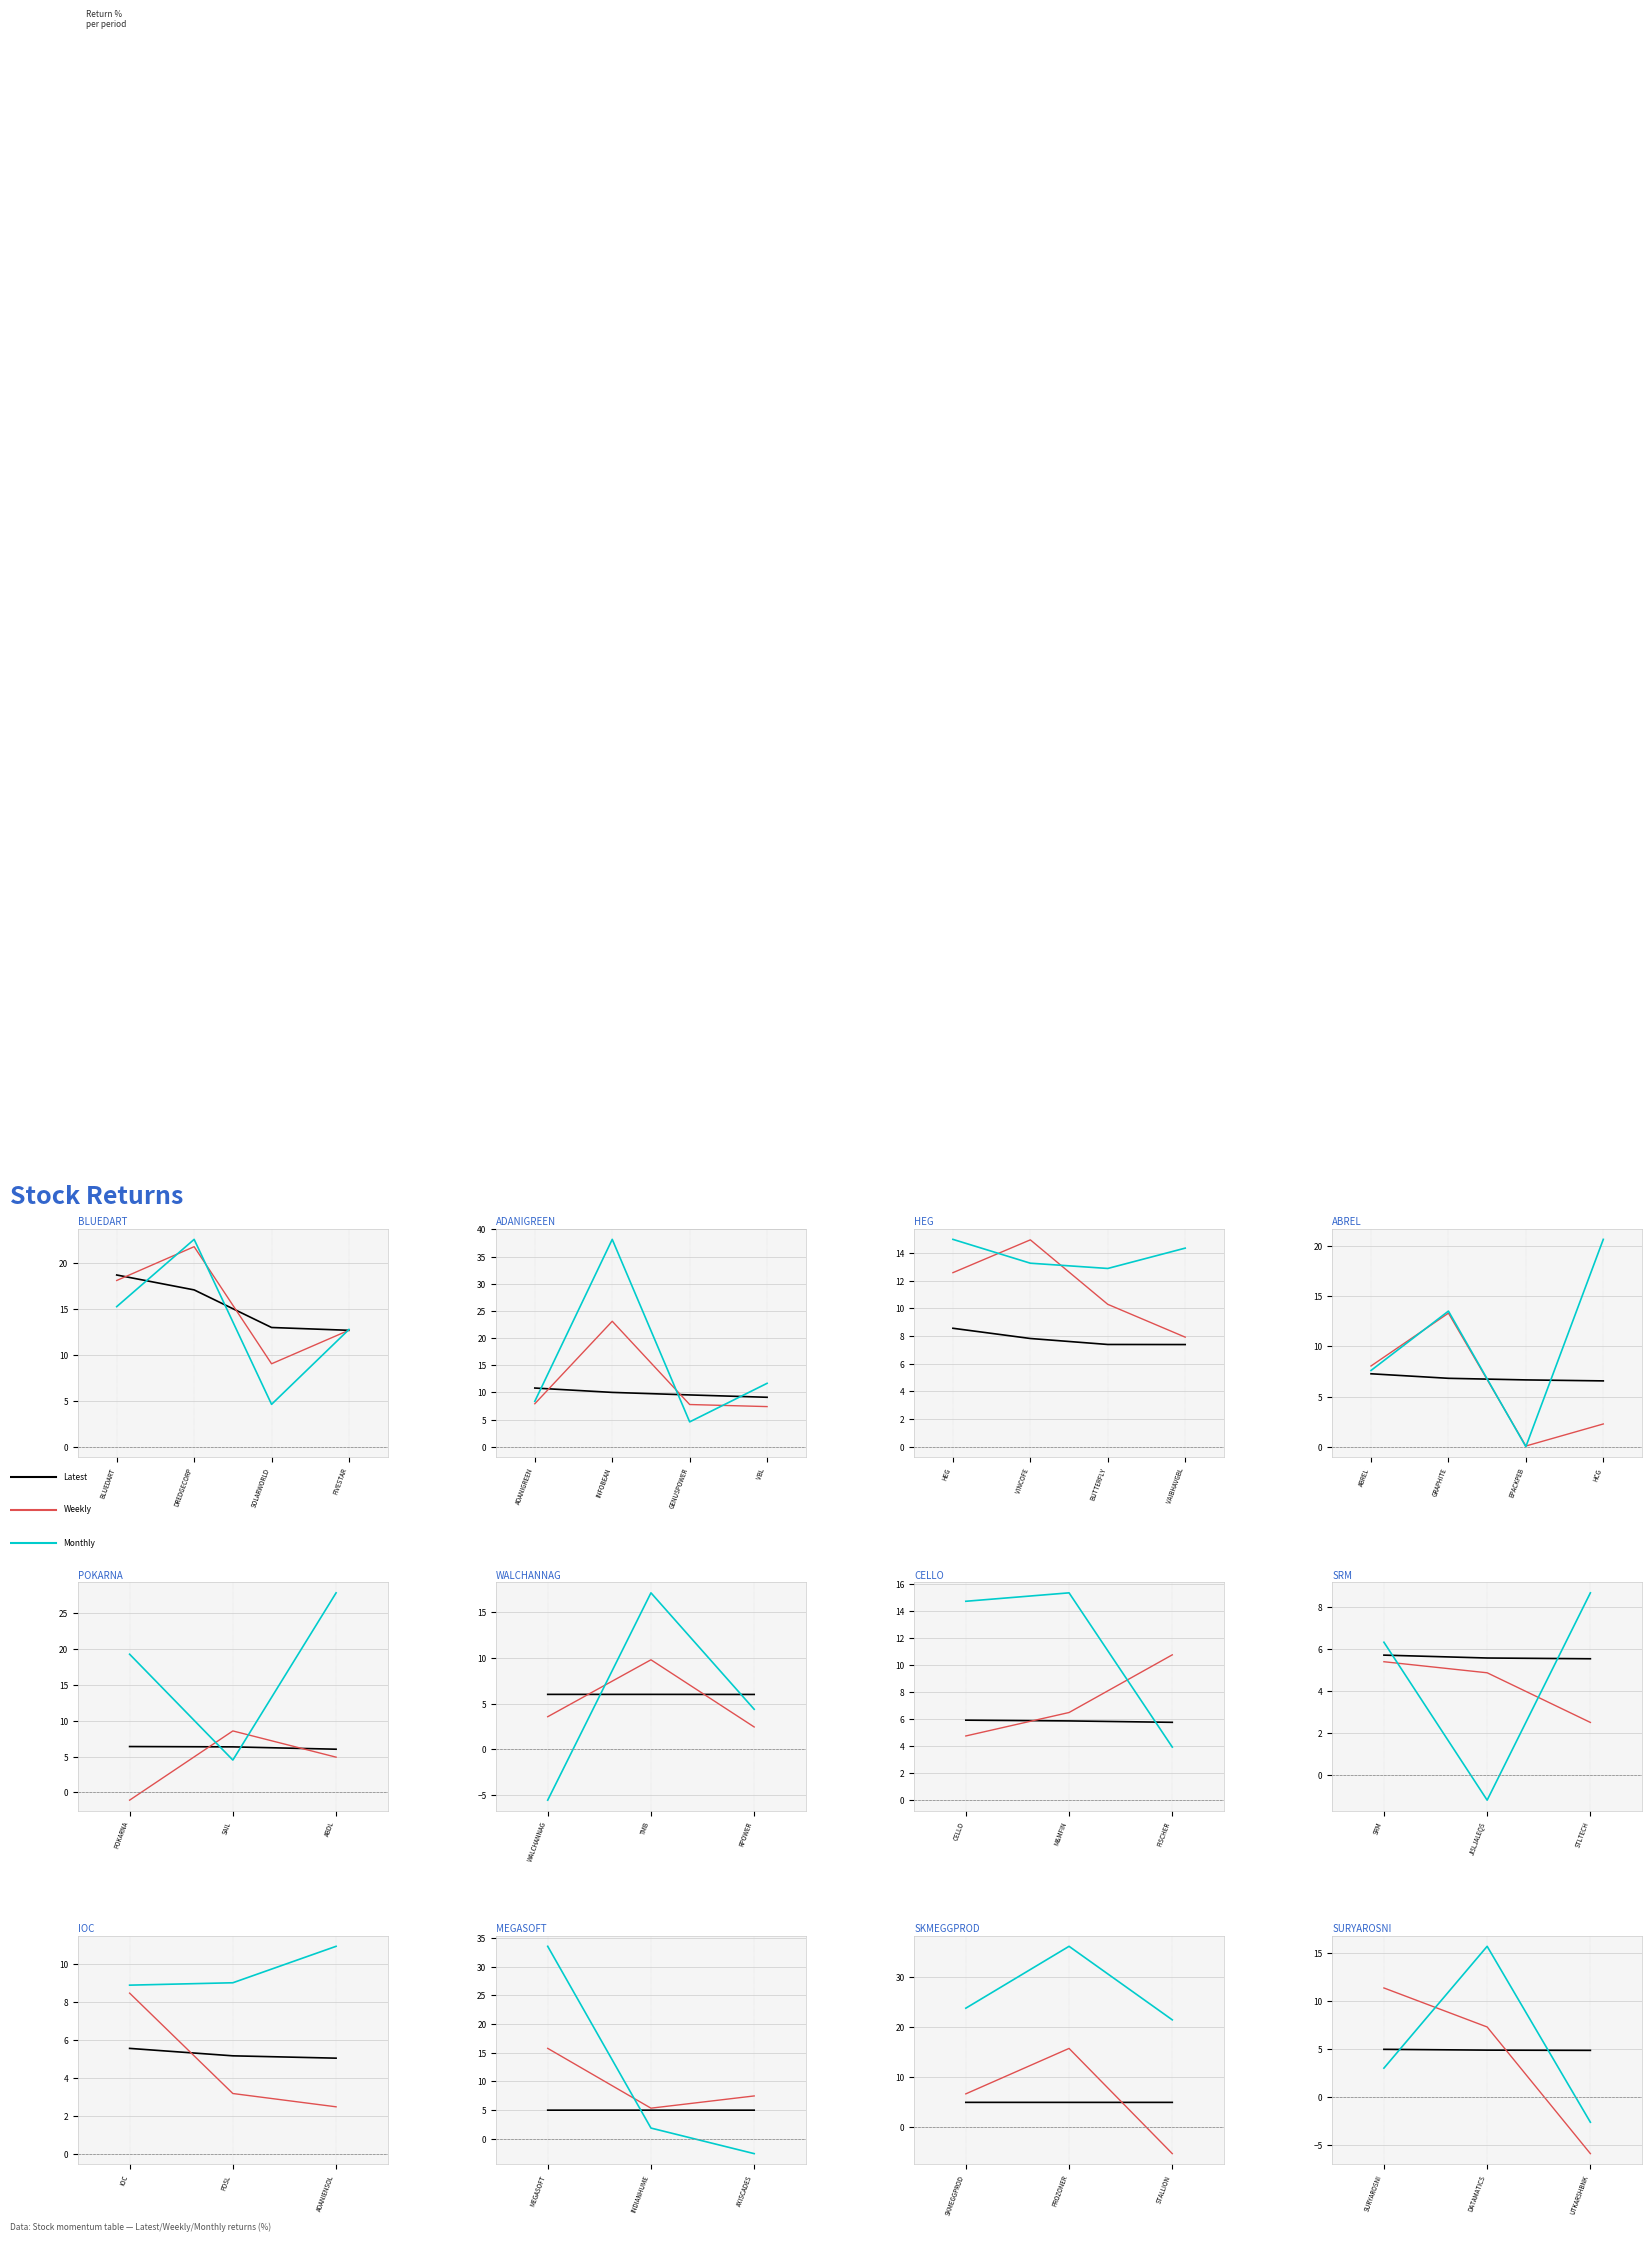

What is the average value of the Latest series?

4.9